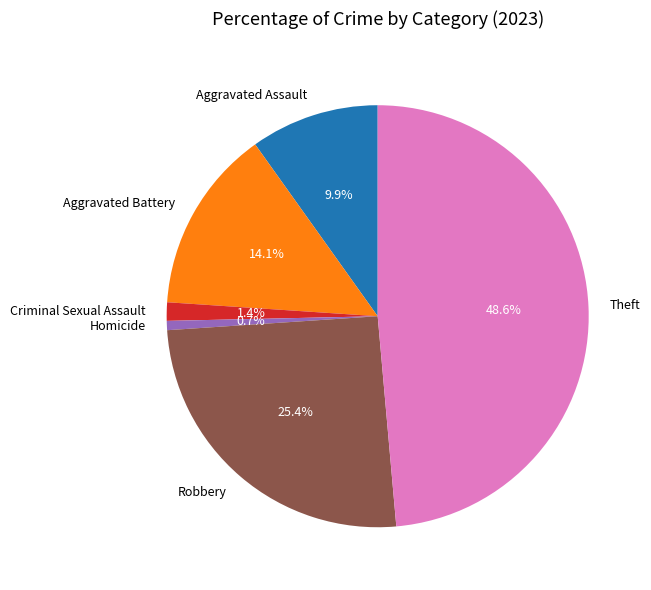

To the nearest percent, what portion does Homicide represent?

1%